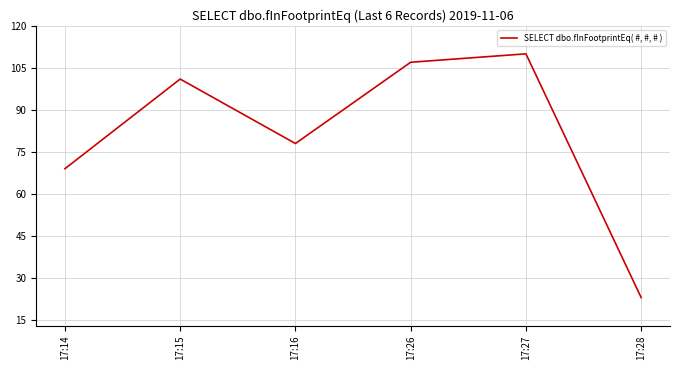

Reading left to right, what are all the values shown in this chart?

17:14=69	17:15=101	17:16=78	17:26=107	17:27=110	17:28=23